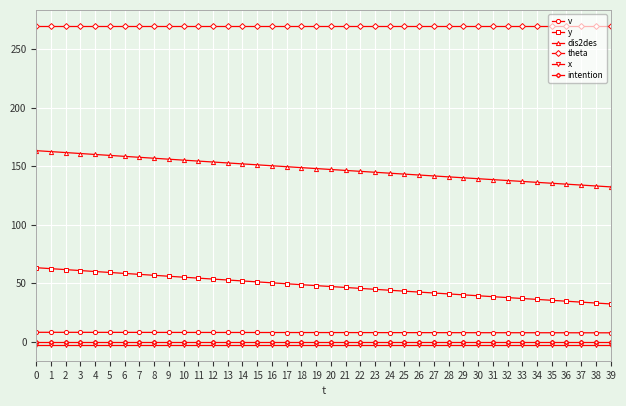

What is the lowest value of the v series?

7.7